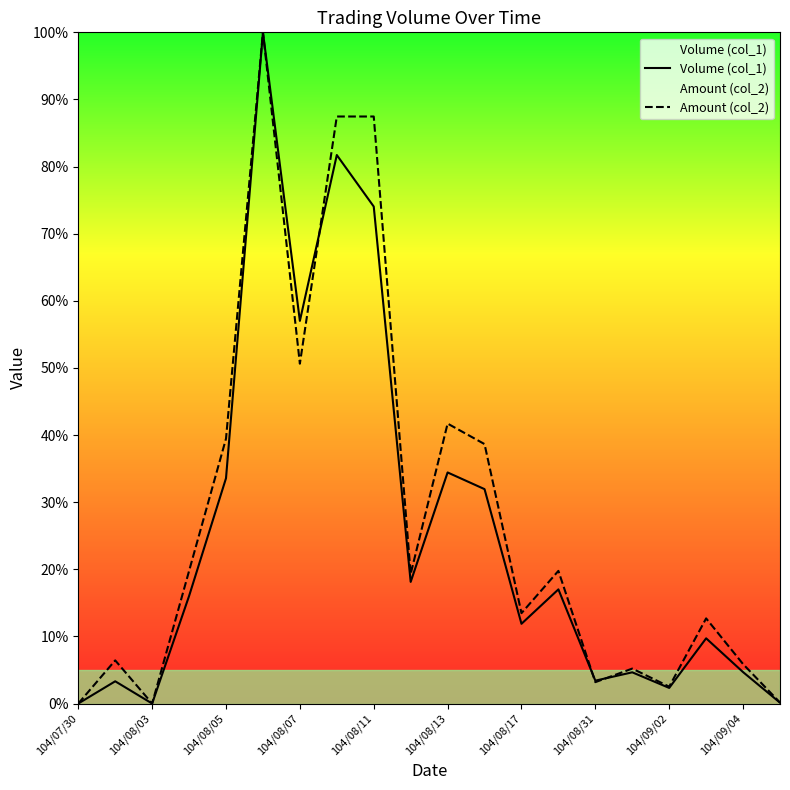

What is the difference between the Volume (col_1) values at 104/08/07 and 104/08/31?

53.6